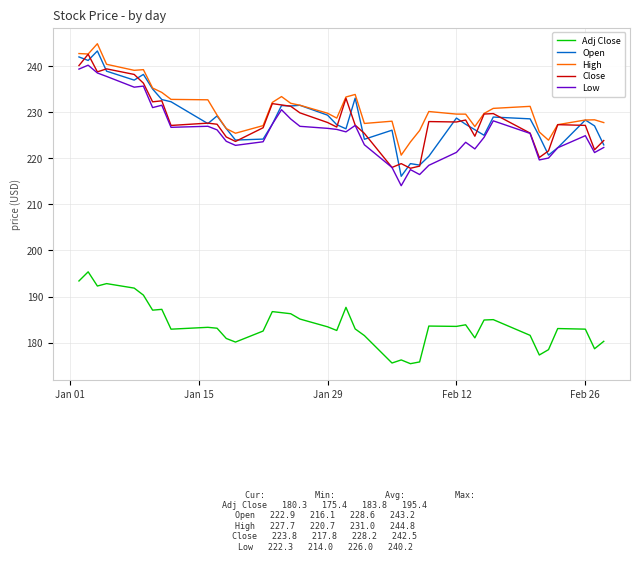

What is the greatest value displayed?

244.8